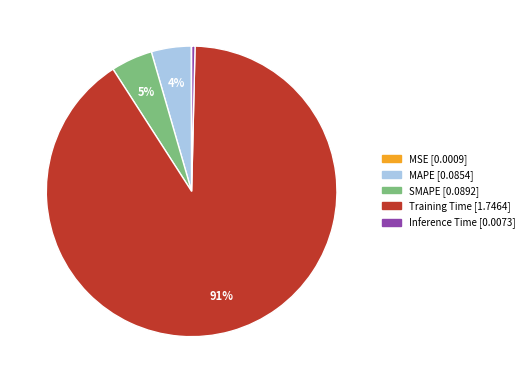

To the nearest percent, what is the average slice percentage?

20%